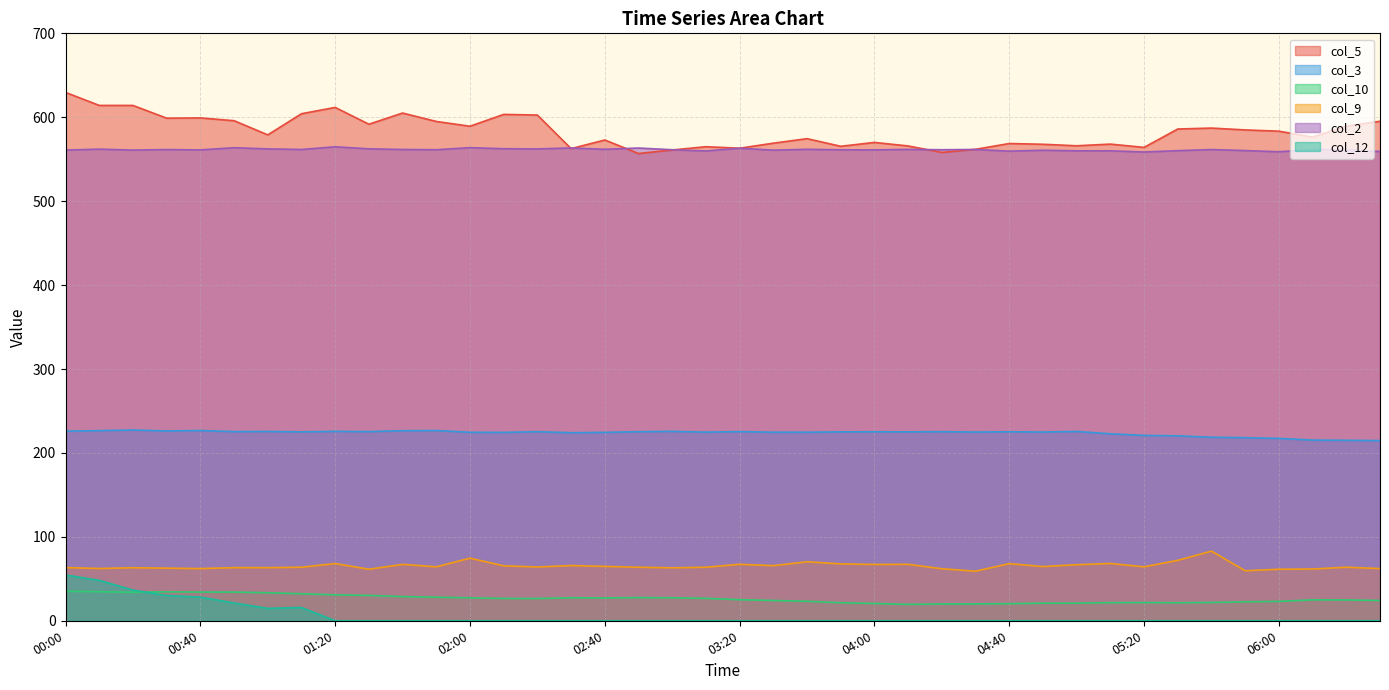

What is the maximum value for col_9?

83.0